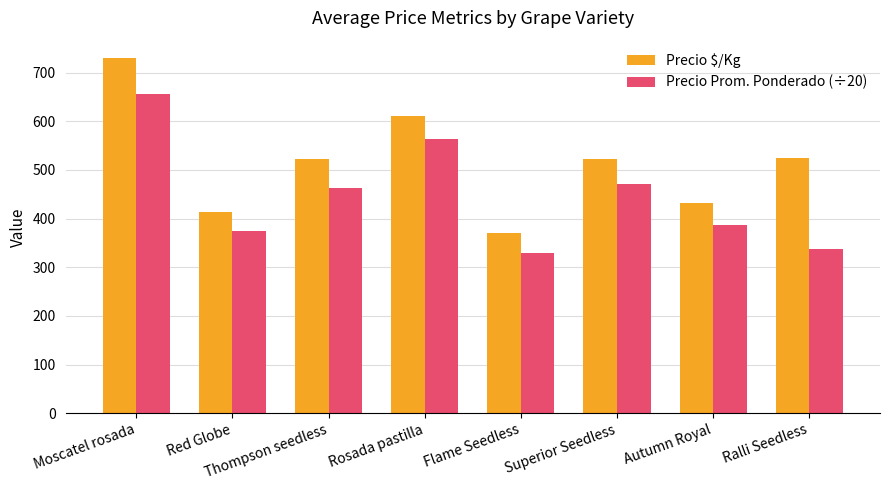

What is the value of the Precio Prom. Ponderado (÷20) bar at the 6th from the left?

470.9